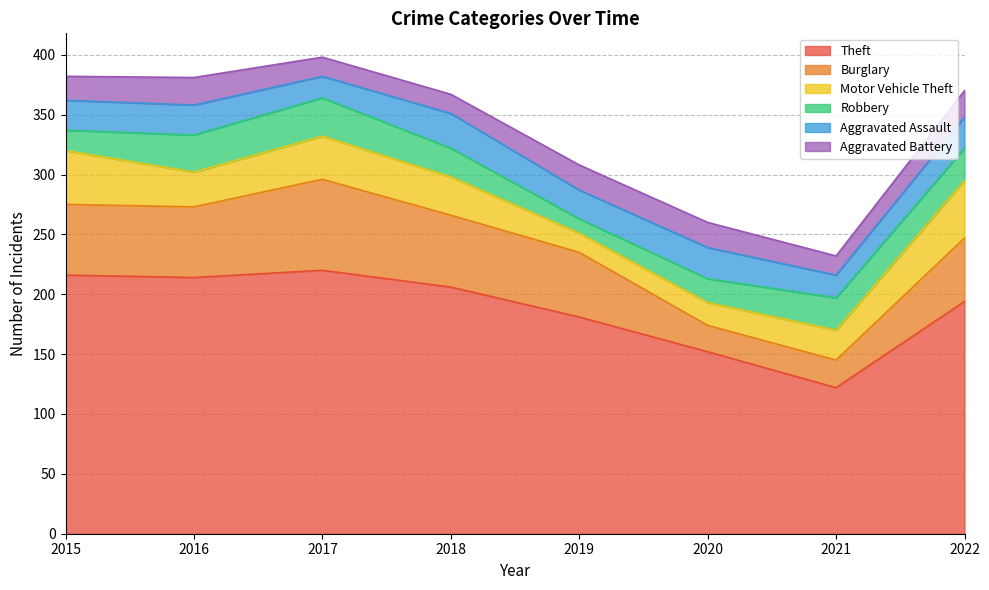

At which category is the sum across all series the highest?

2017